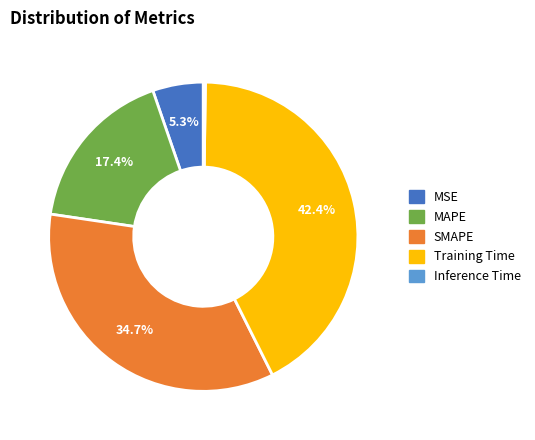

Between MSE and Training Time, which is larger?

Training Time